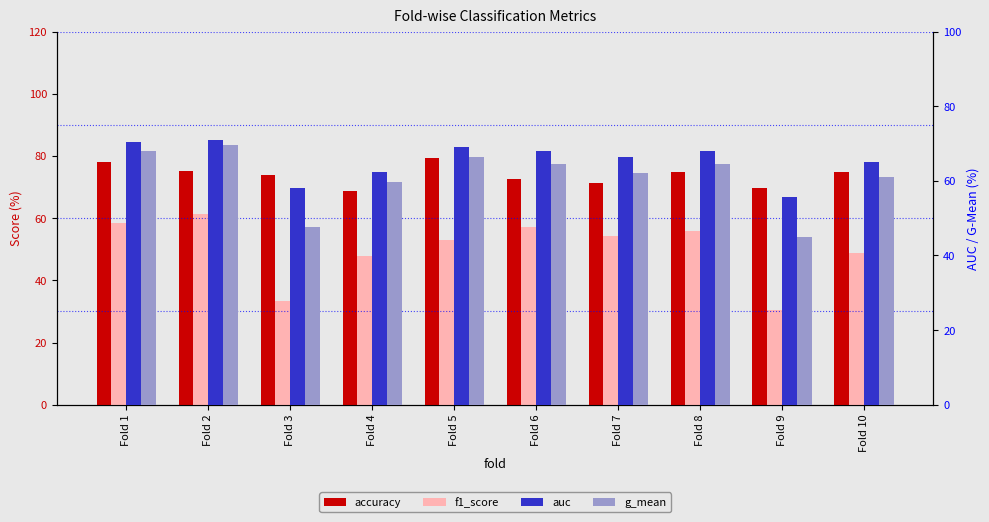

What is the maximum value for accuracy?

79.2